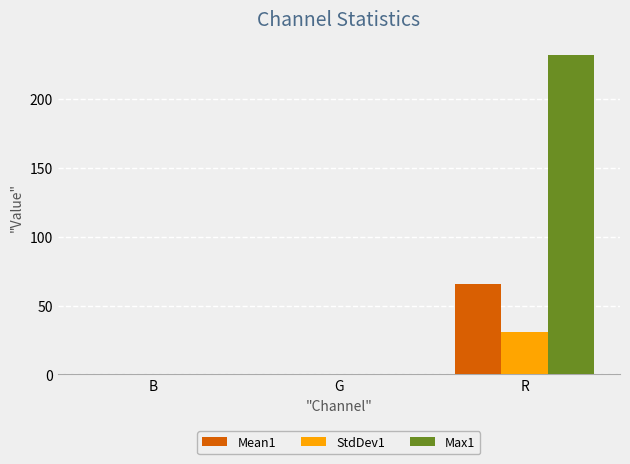

Are the bars grouped side by side (vs. stacked)?

Yes